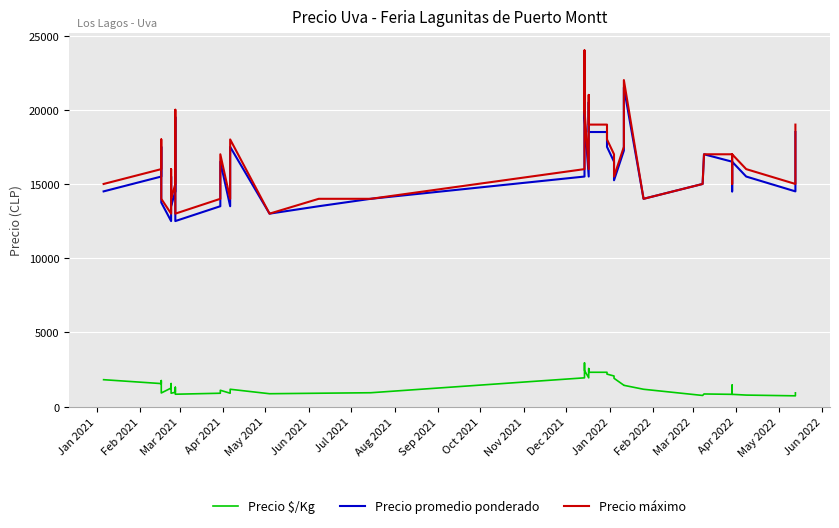

How many values in the Precio $/Kg series exceed 1167?

19